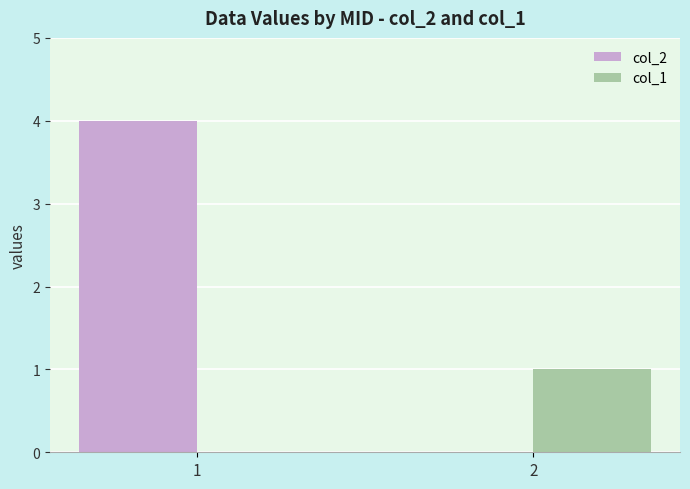

How many series are shown in this chart?

2